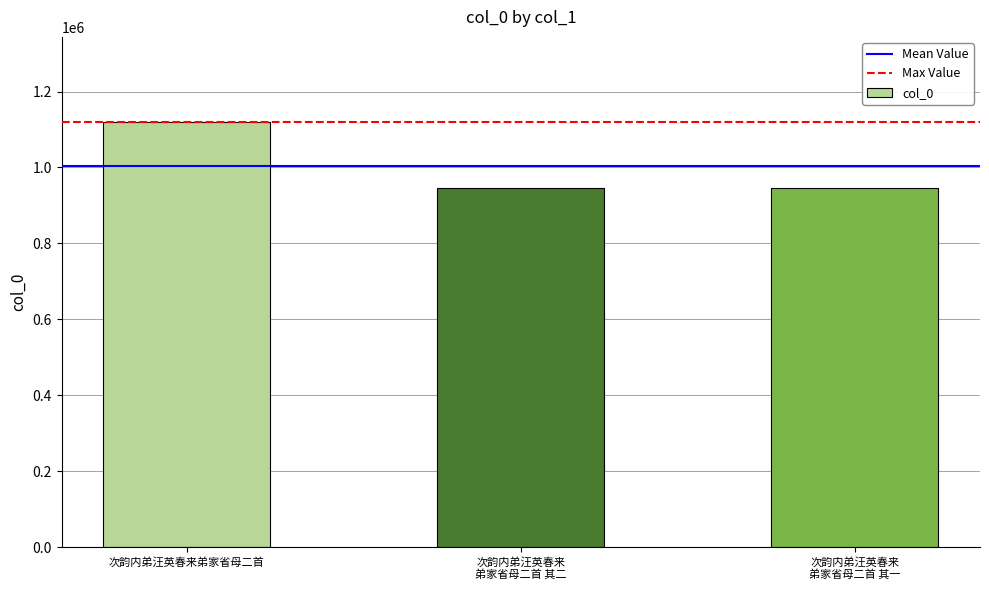

The chart shows a value of 1119994 at 次韵内弟汪英春来弟家省母二首. True or false?

True